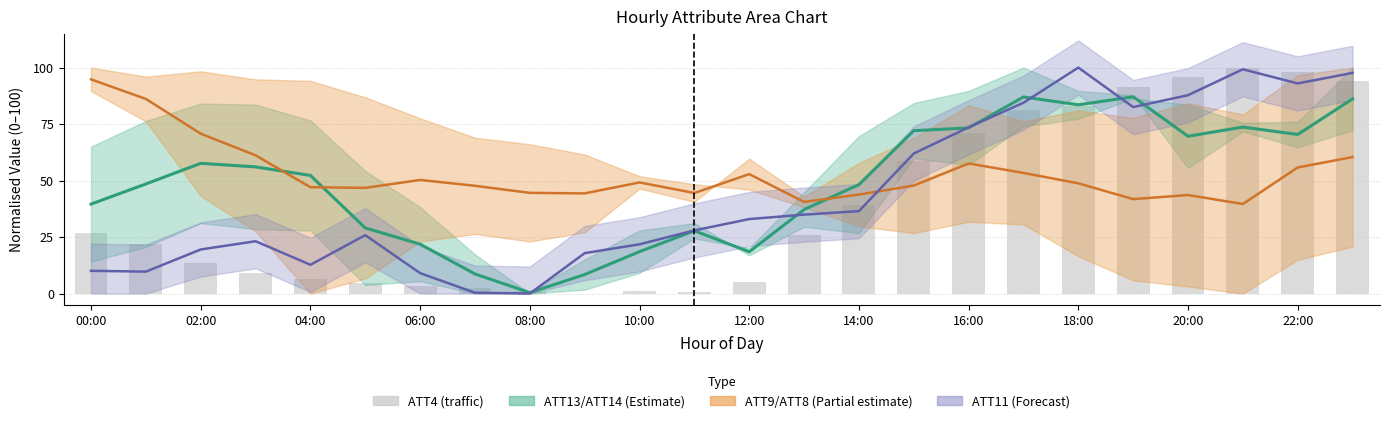

Where is ATT13 midline nearest to the value 43?

00:00